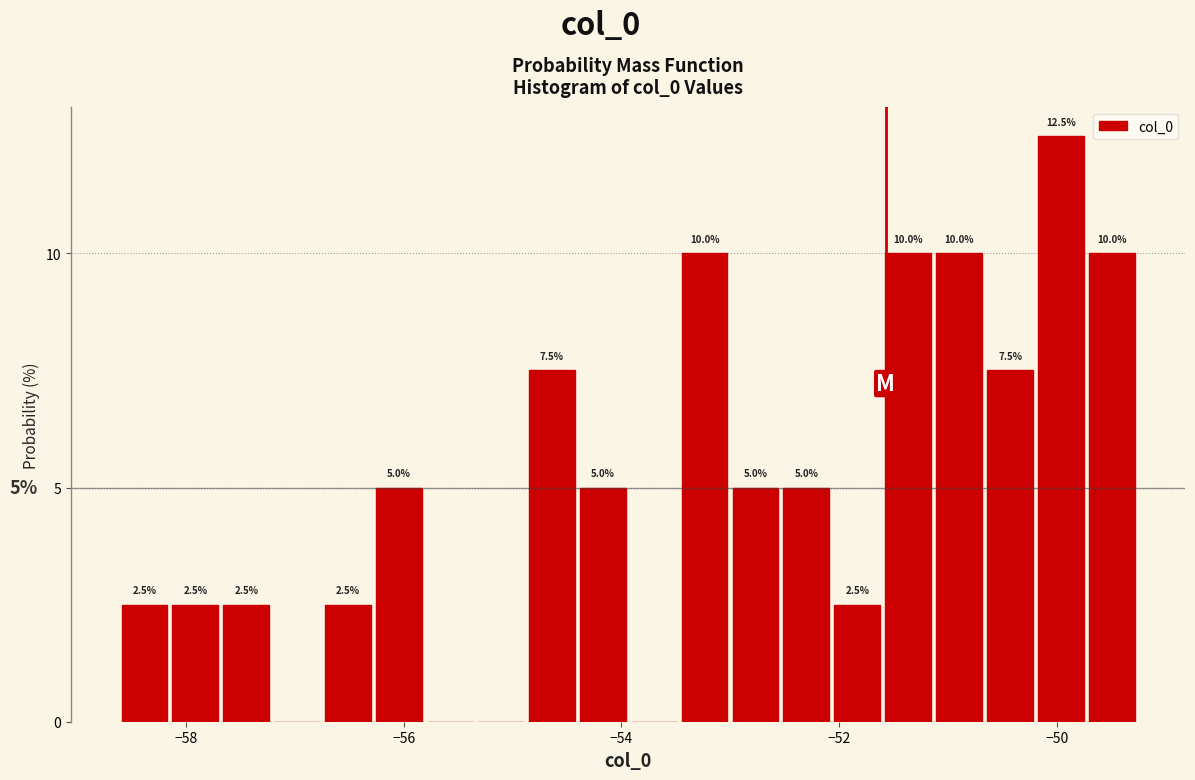

Around what value on the x-axis is the tallest bar? Give the approximate position of its centre, as read against the axis.

-50.0